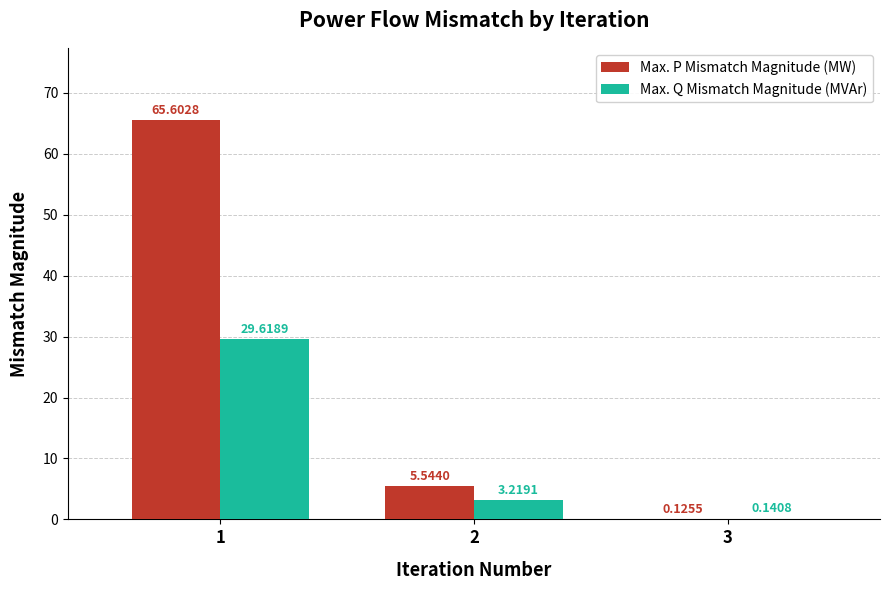

Is it true that Max. Q Mismatch Magnitude (MVAr) equals 29.6 at 1?

True